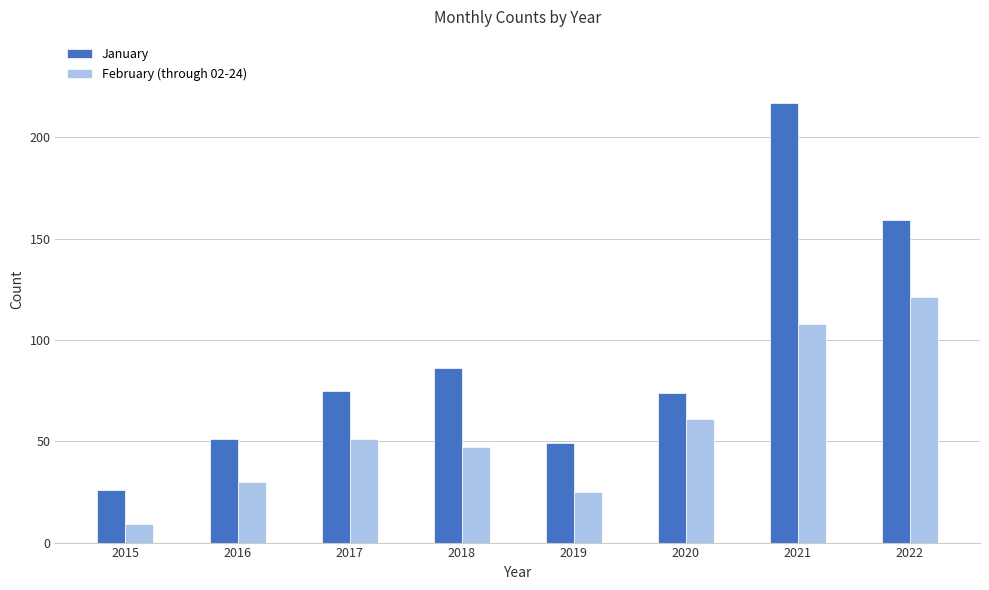

What are all the series names shown in the legend?

January, February (through 02-24)